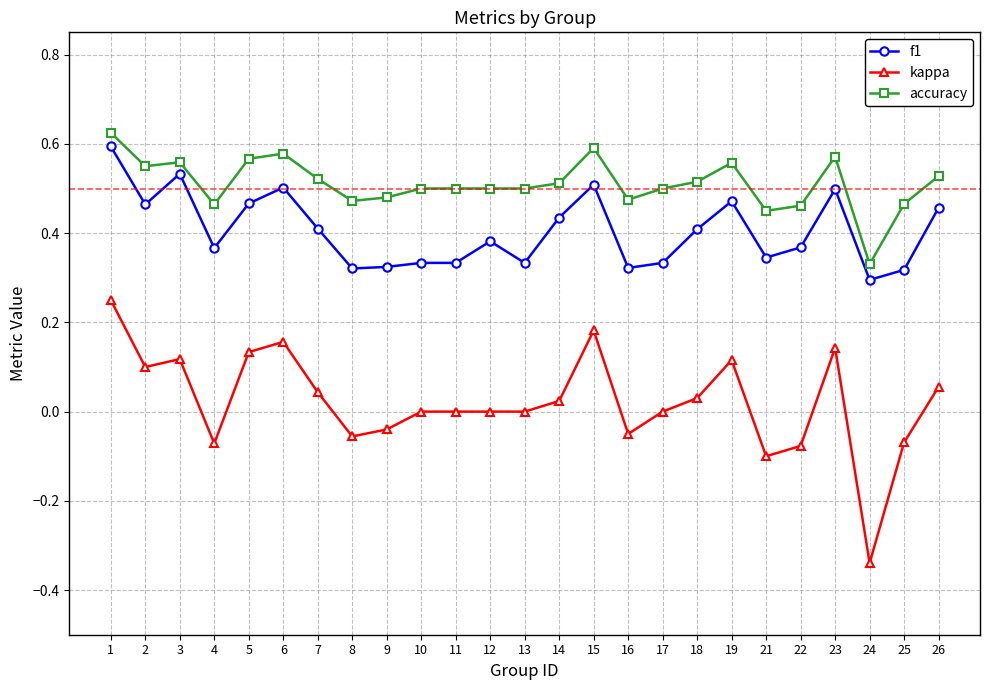

Rank the series at 11 from lowest to highest value.

kappa, f1, accuracy